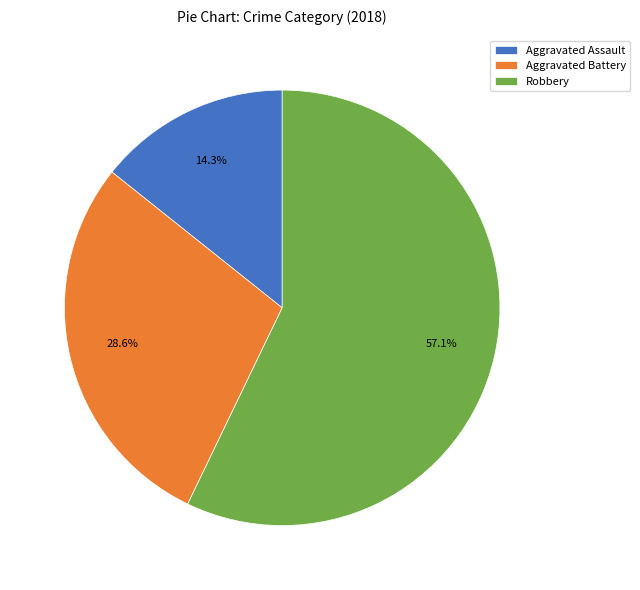

Which category has the smallest portion of the pie?

Aggravated Assault